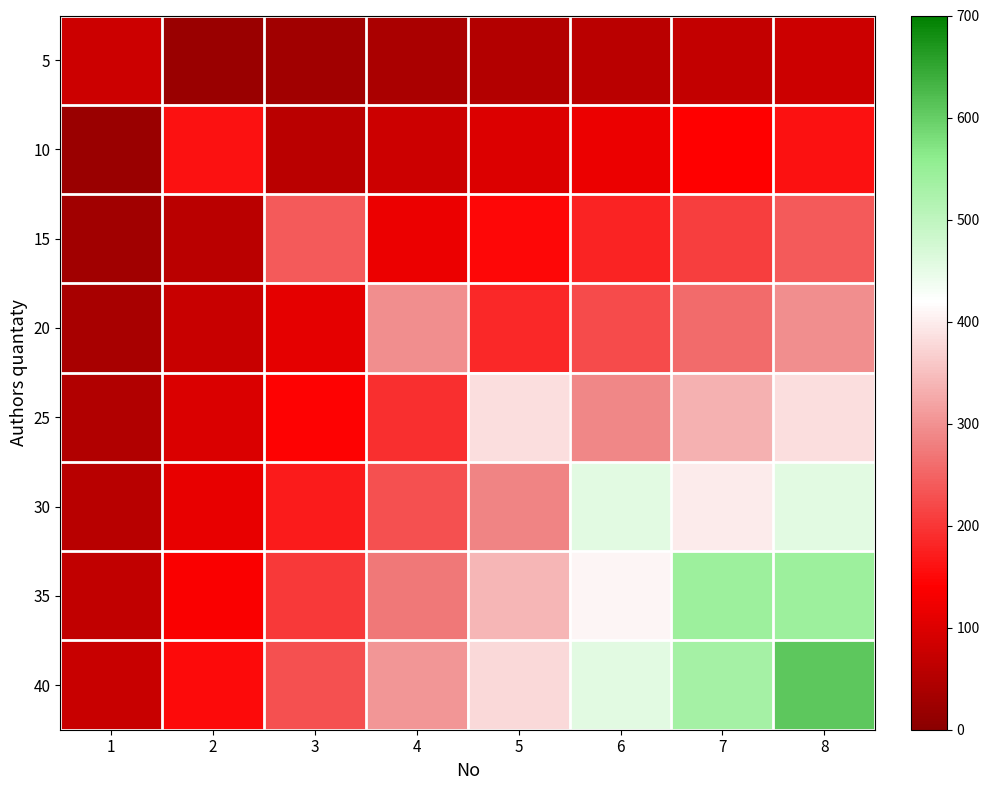

Which series changed the most between 2 and 6?

30